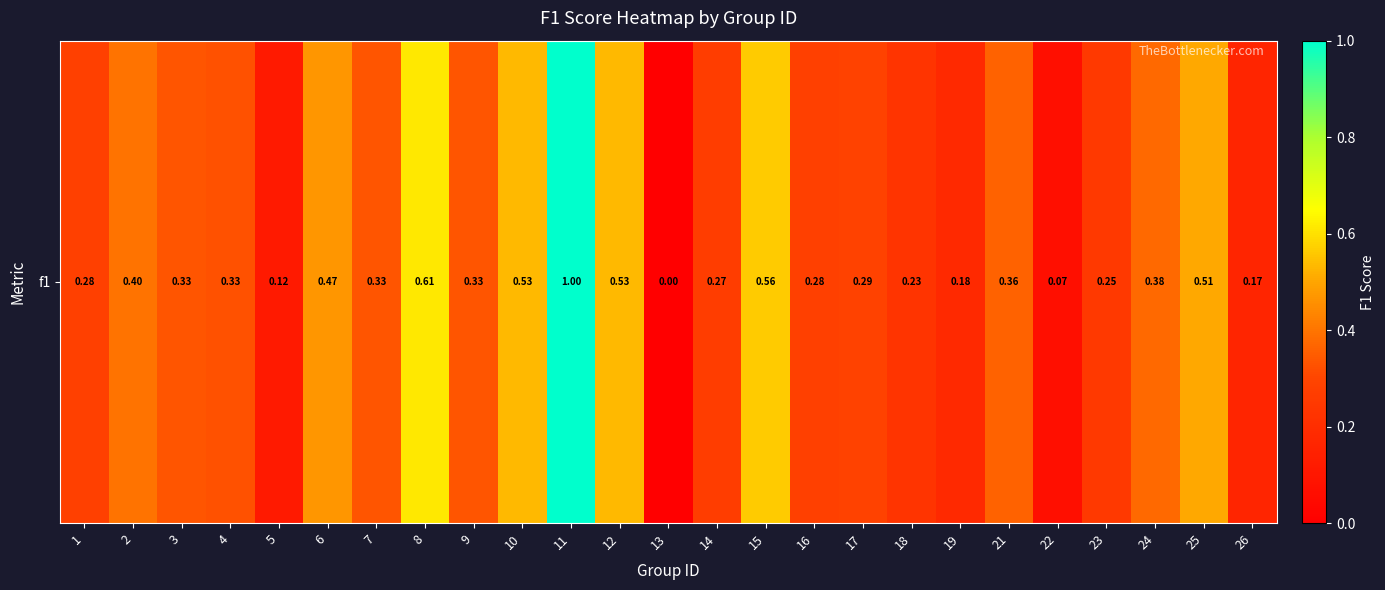

The chart shows a value of 0.4 at 2. True or false?

True